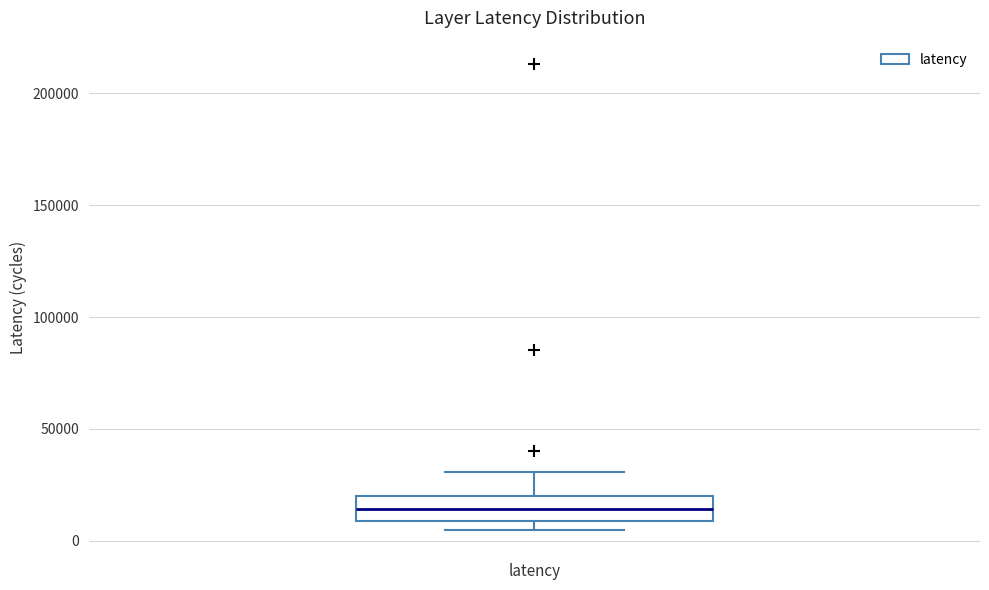

Where is the upper edge of the box for latency on the y-axis? The values are not printed on the chart, so give them approximately, as read against the axis.

20000